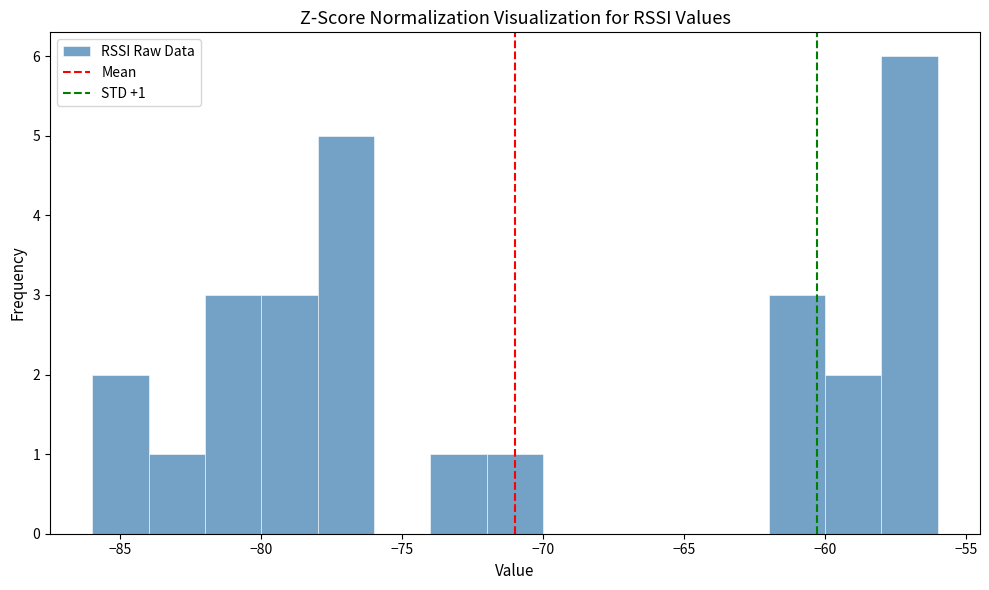

Which range on the x-axis has the tallest bar?

-58 to -56